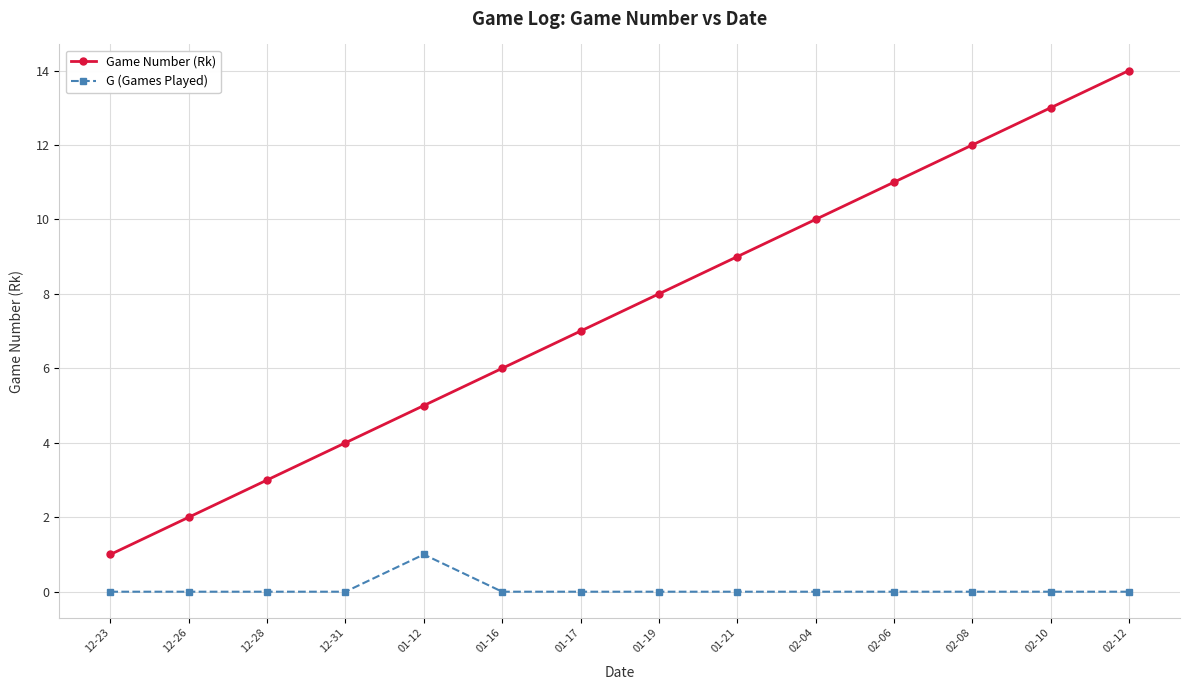

Rank the series by their maximum value, from highest to lowest.

Game Number (Rk), G (Games Played)